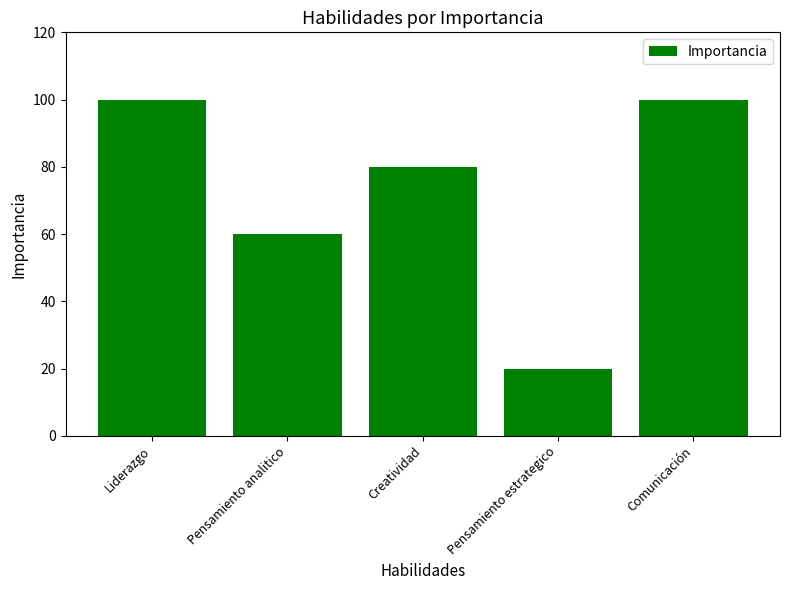

What is the difference between the second highest and minimum values?

80